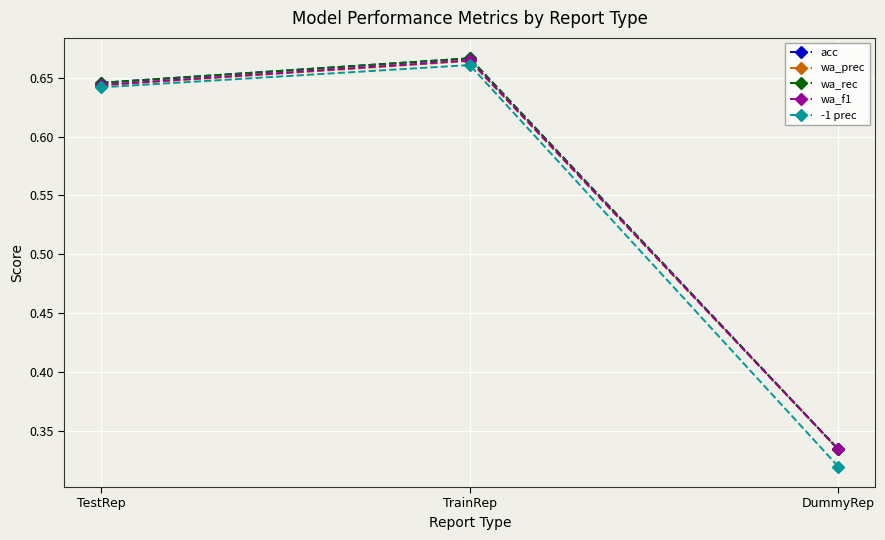

Does the chart have visible grid lines?

Yes